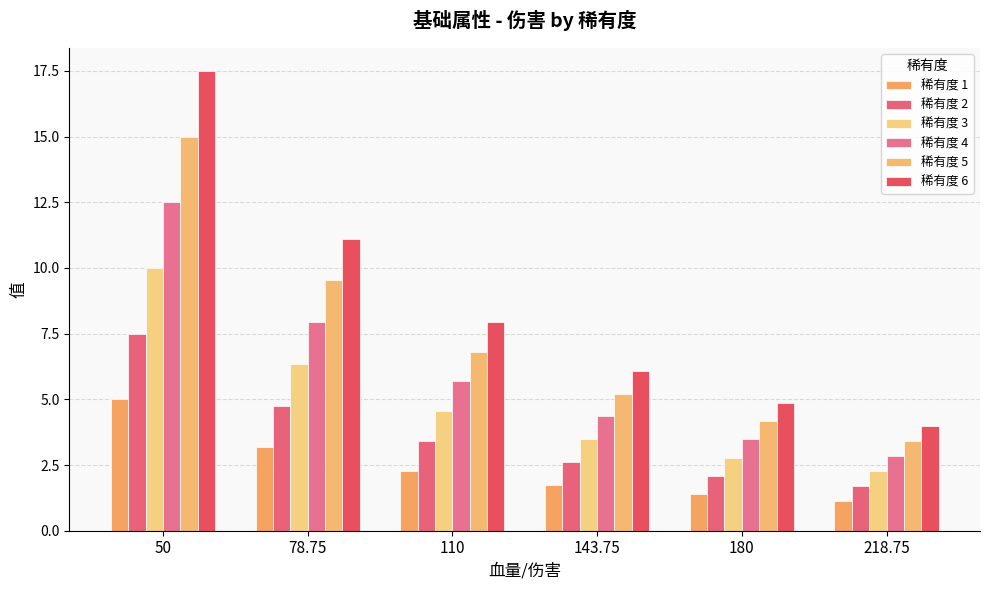

What is the approximate value of 稀有度 6 at 110?

8.0